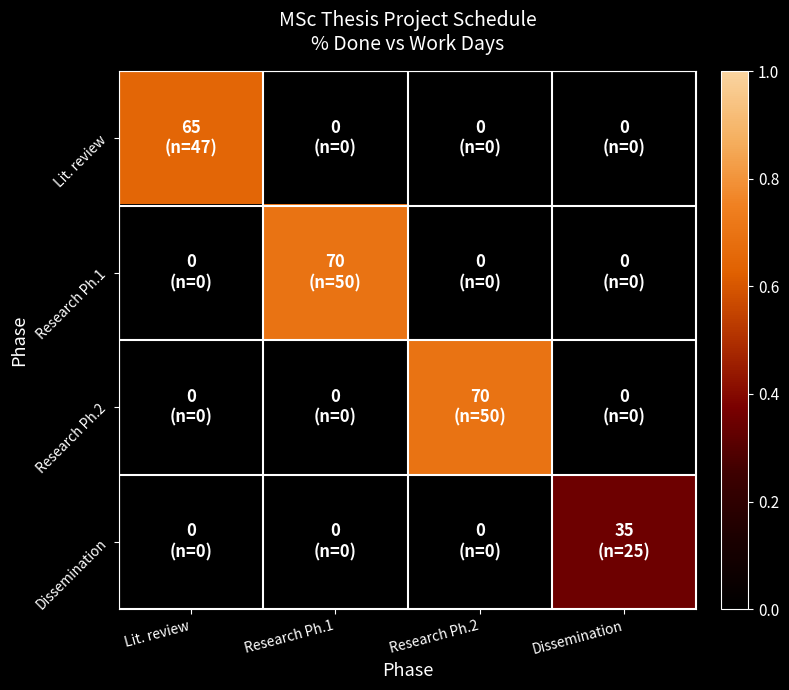

At Research Ph.1, list the series in order from smallest to largest.

Lit. review, Research Ph.2, Dissemination, Research Ph.1